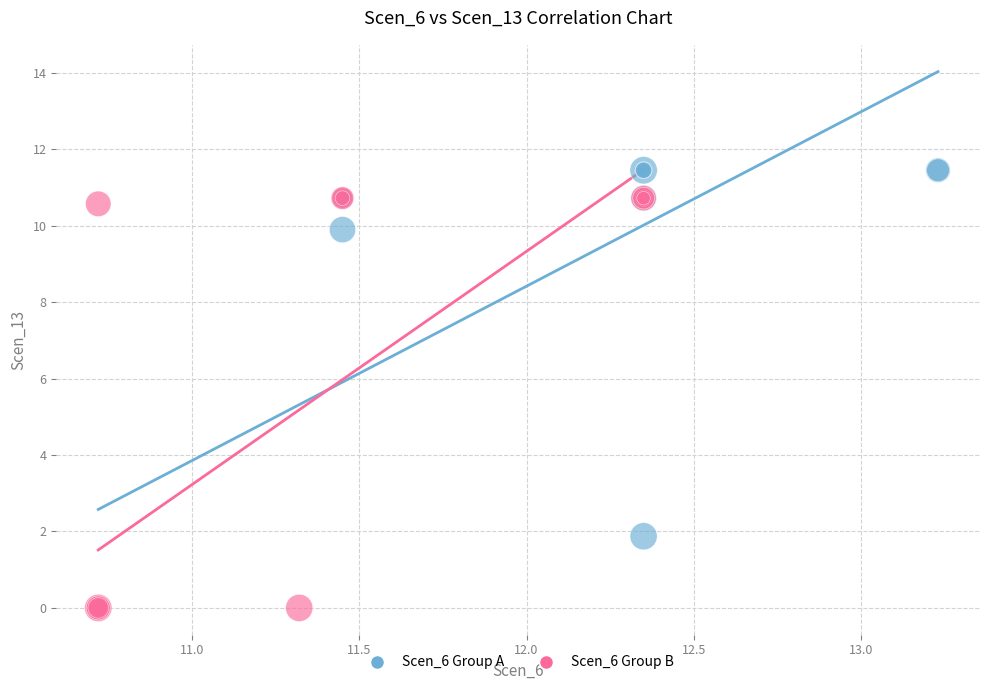

What are all the series names shown in the legend?

Scen_6 Group A, Scen_6 Group B